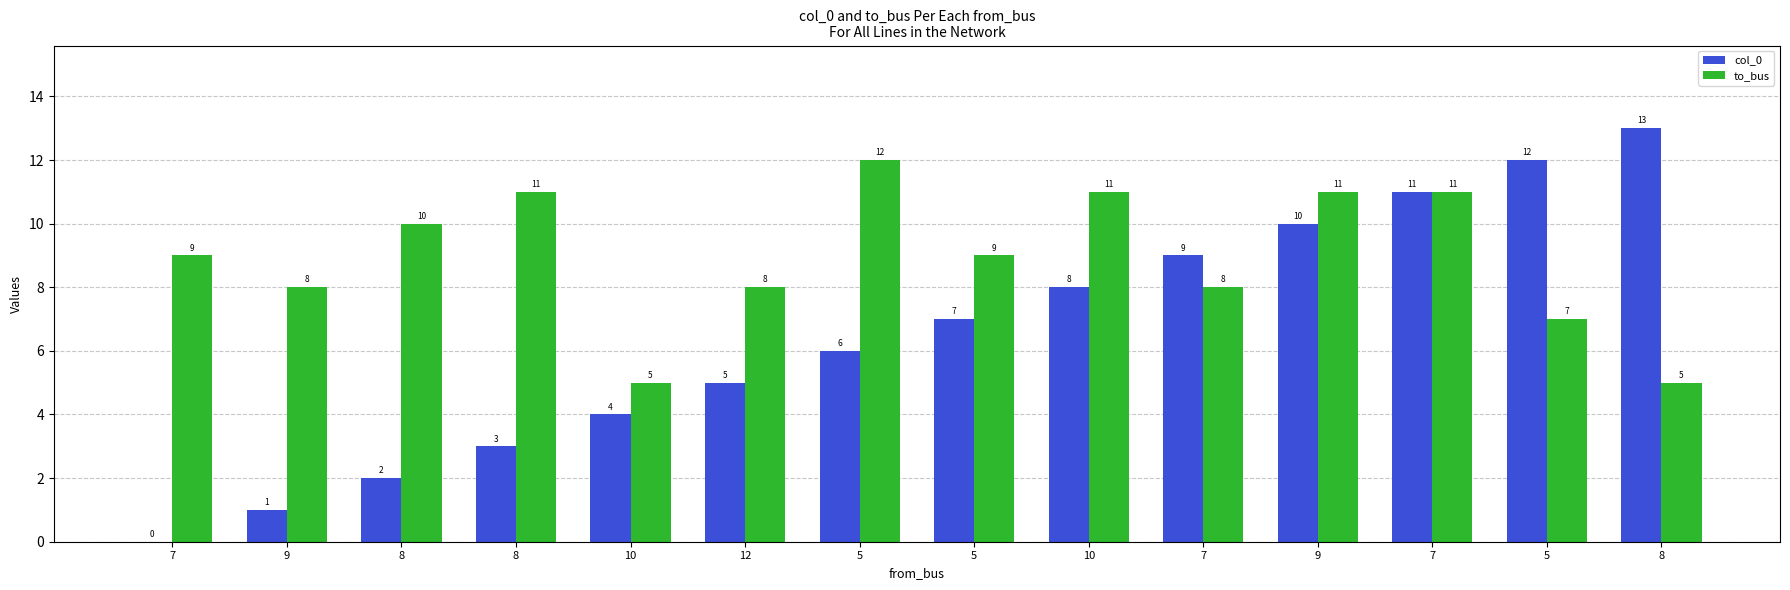

At how many categories does at least one series exceed 1?

14